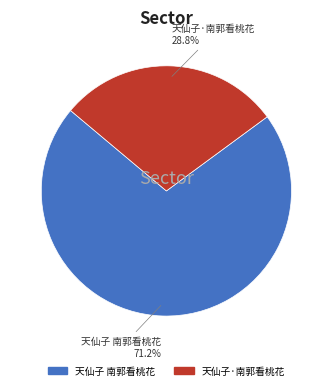

What is the ratio of the value at 天仙子 南郭看桃花 to the value at 天仙子·南郭看桃花?

2.5